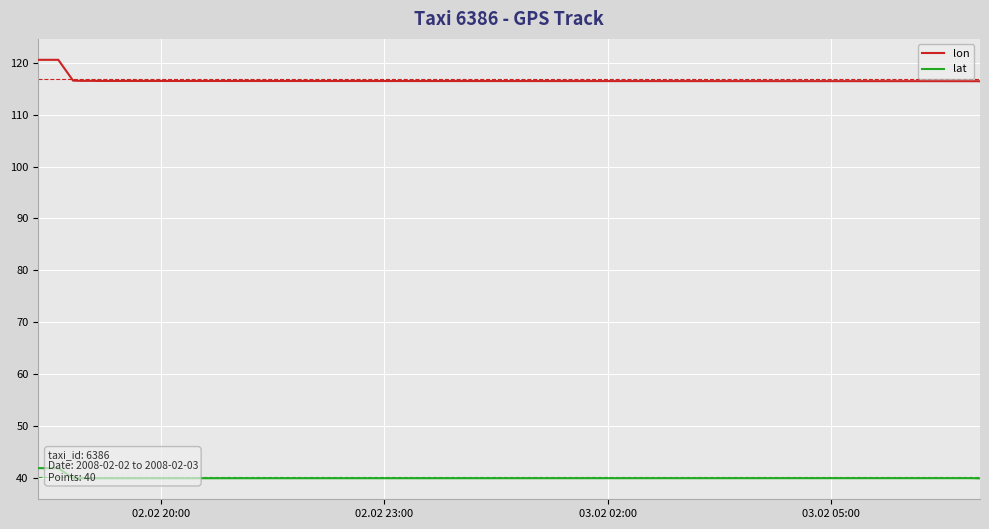

What is the maximum value for lon?

120.5